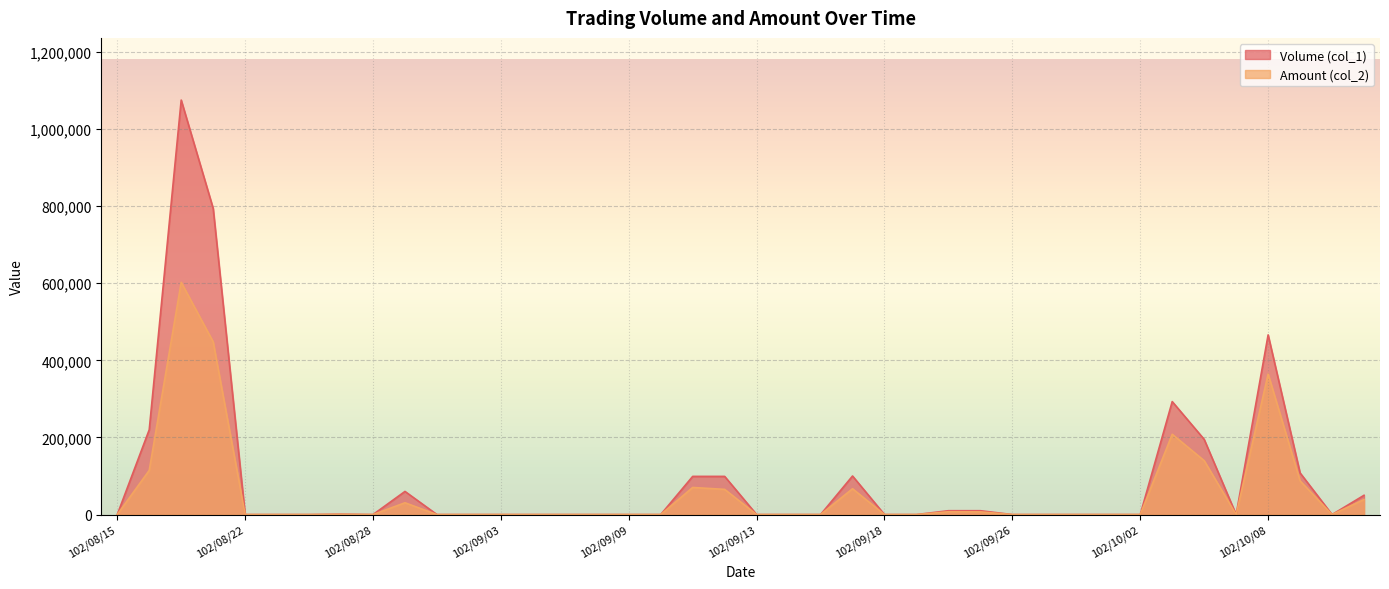

True or false: Amount (col_2) and Volume (col_1) cross at least once.

False